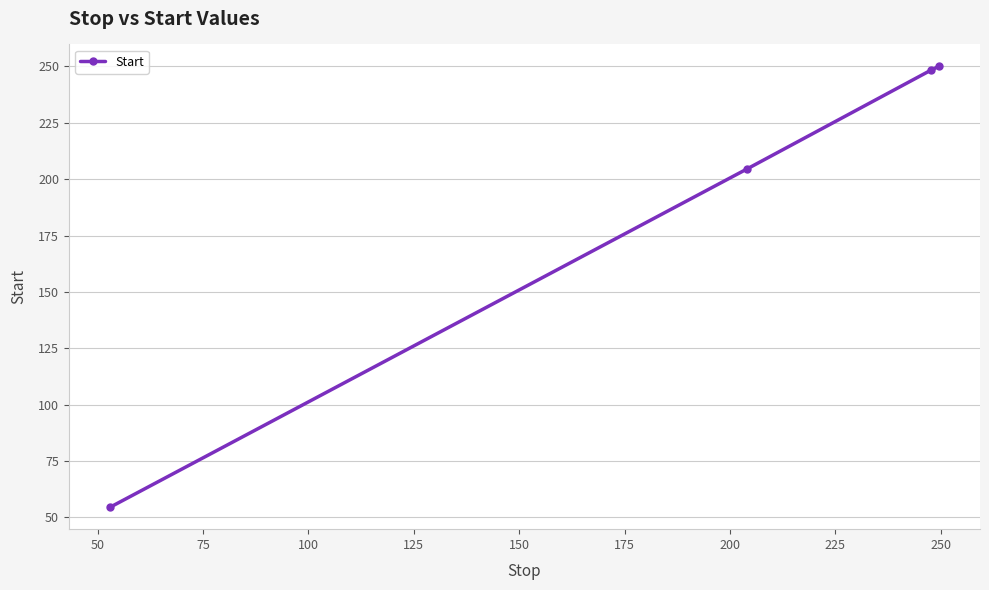

What is the difference between the maximum and minimum values?

195.5